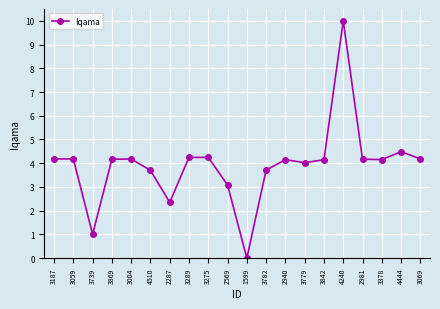

What is the sum of the values at 3378 and 3069?

8.3